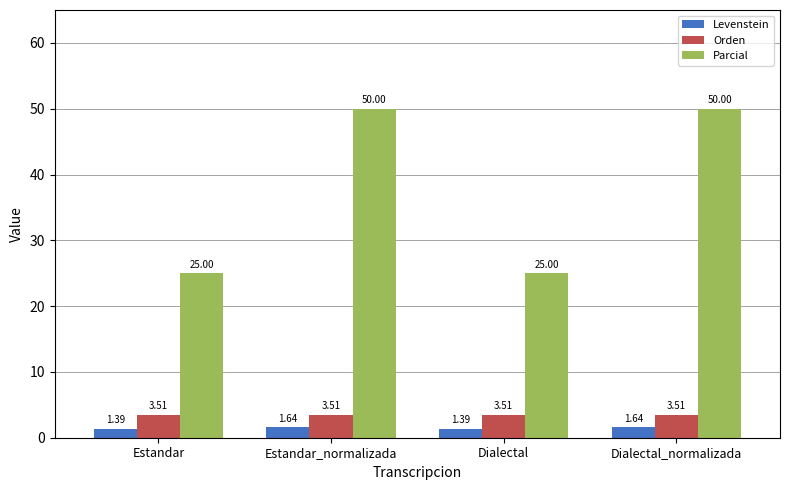

List the series in order of their peak value, lowest first.

Levenstein, Orden, Parcial